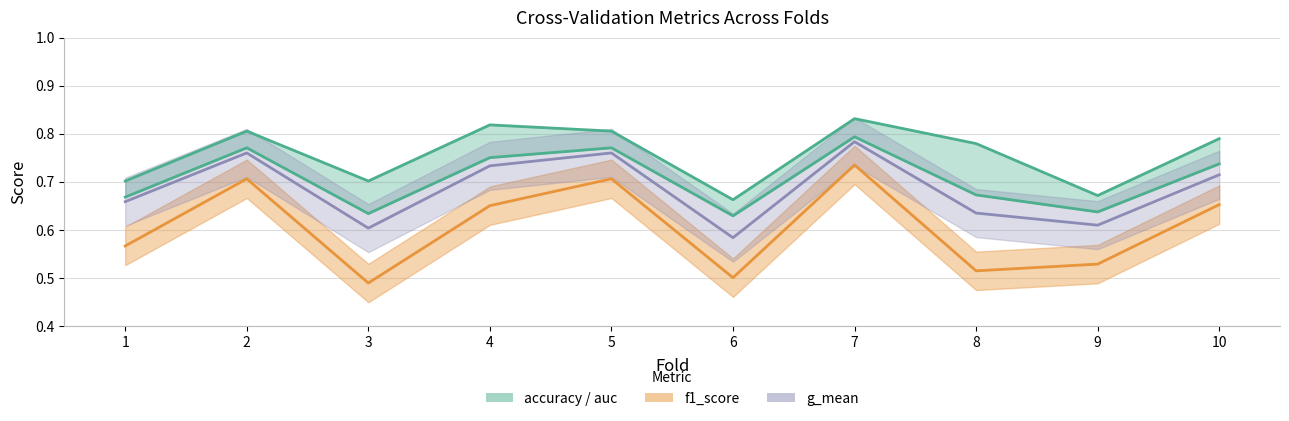

Where is the first local minimum?

3